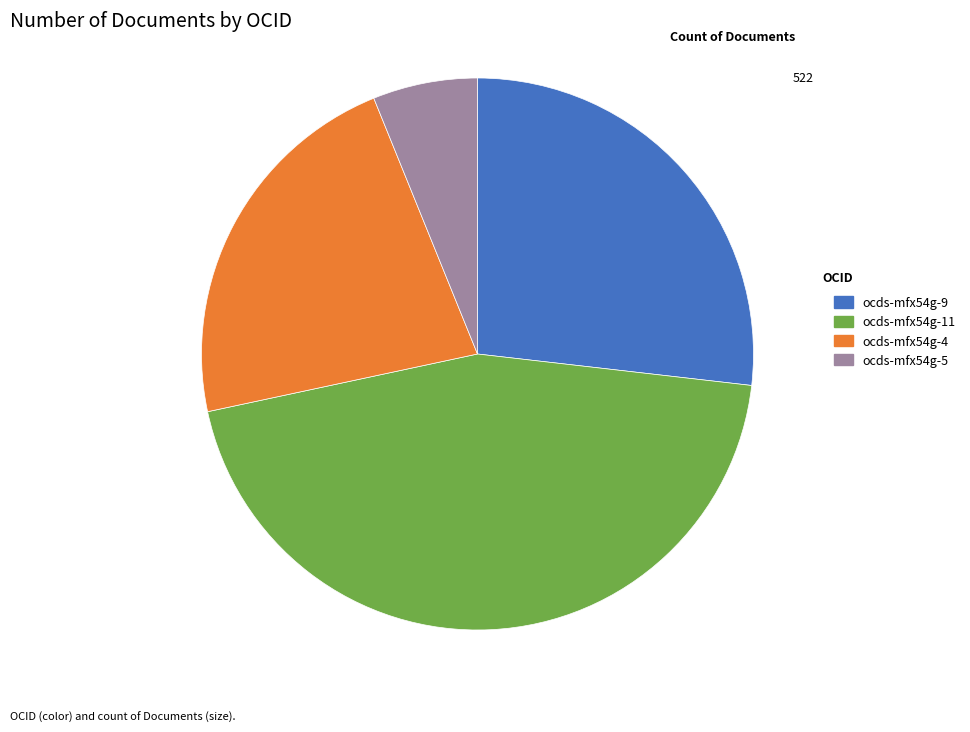

Combined, do ocds-mfx54g-9 and ocds-mfx54g-4 account for over 50%?

No